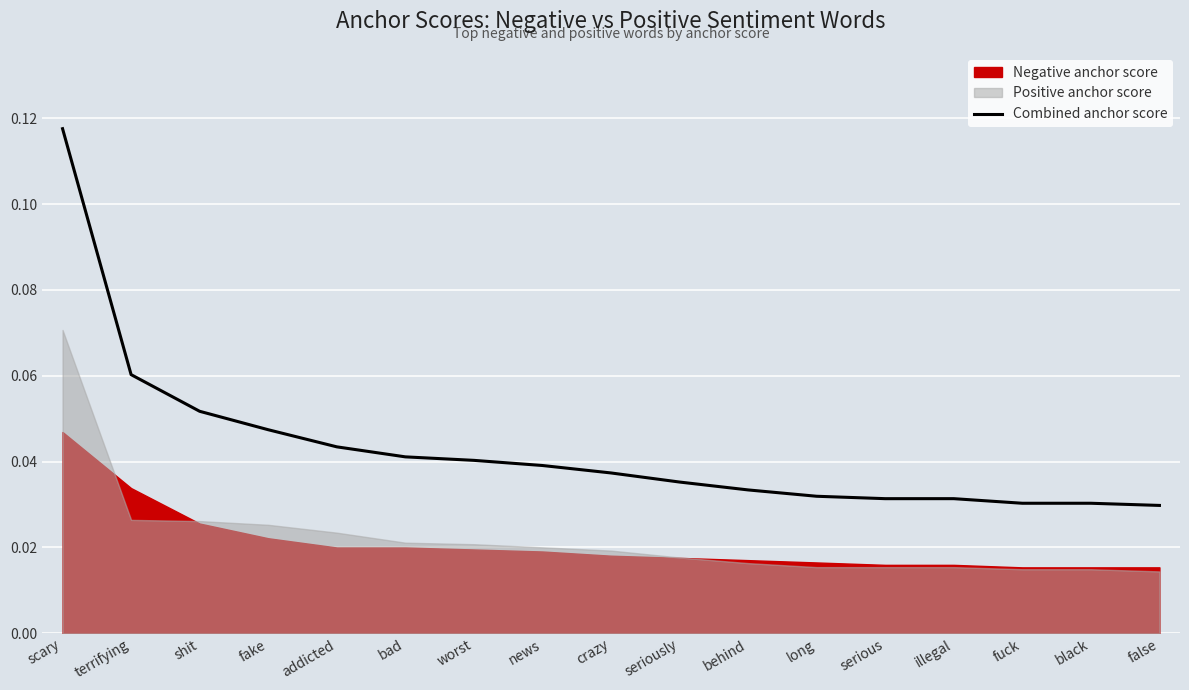

Reading right to left, what are all the values shown in this chart?

0.0	0.0	0.0	0.0	0.0	0.0	0.0	0.0	0.0	0.0	0.0	0.0	0.0	0.0	0.1	0.1	0.1